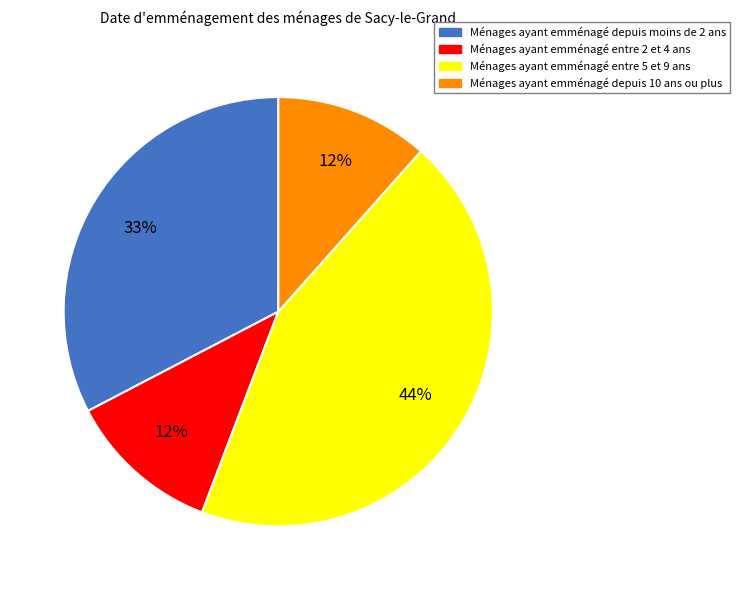

Is there a majority slice in this chart?

No